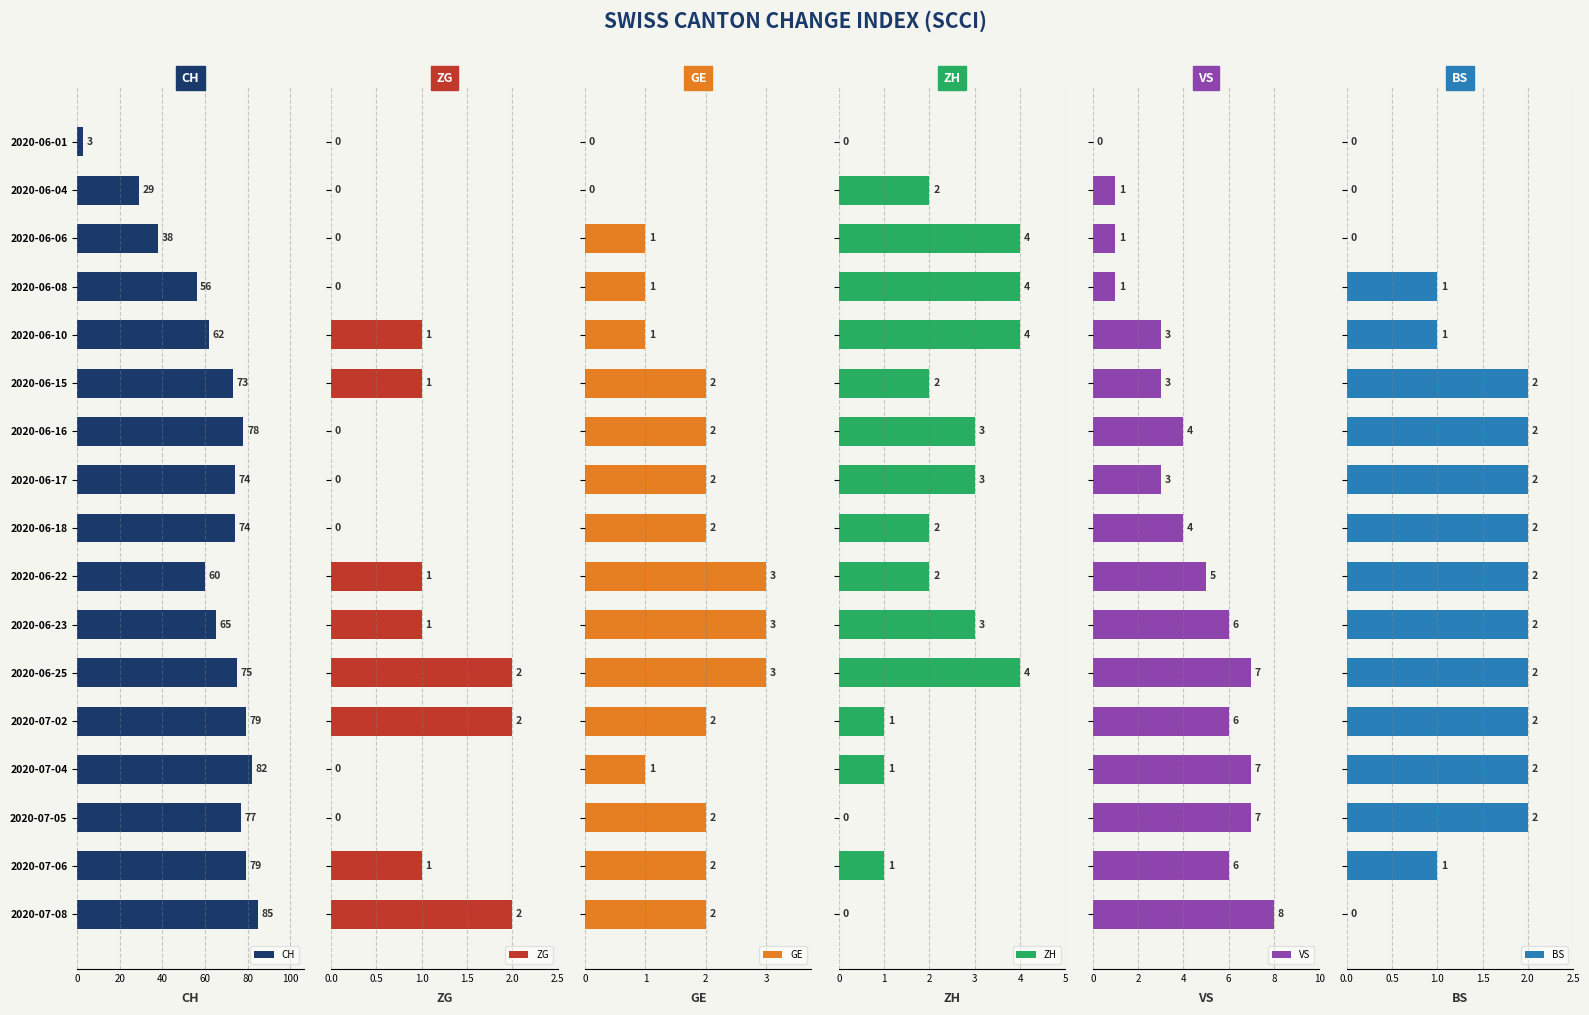

What is the maximum value for VS?

8